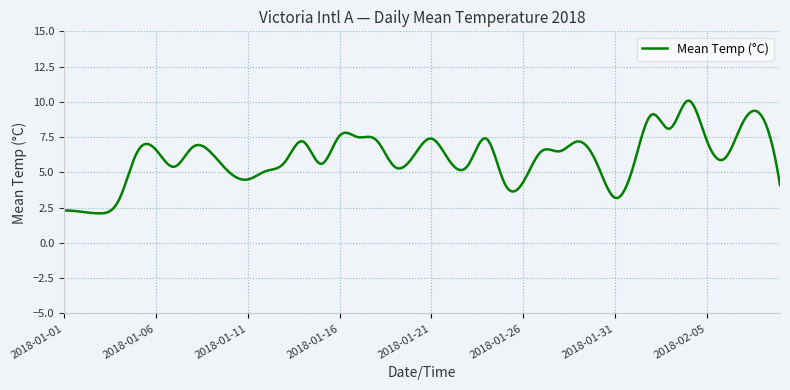

What is the maximum value shown in the chart?

10.1